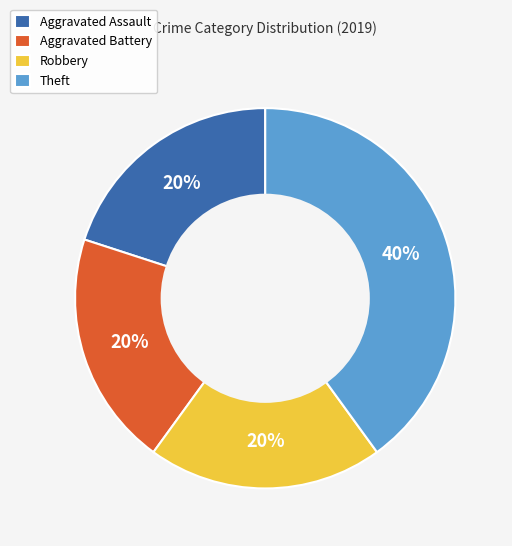

Do Aggravated Battery and Robbery together represent more than half of the pie?

No